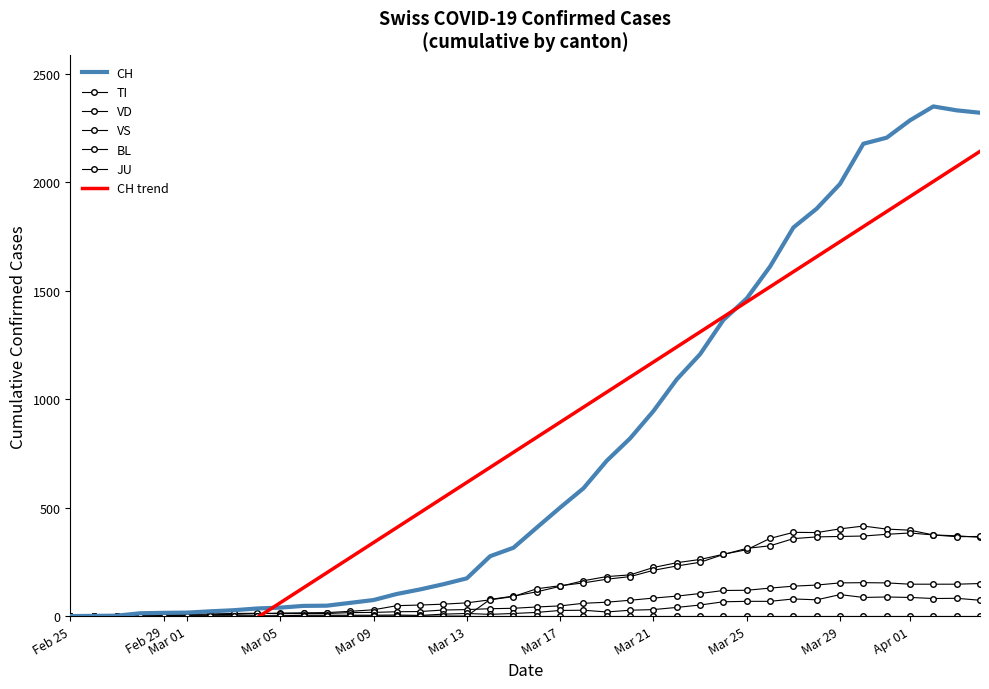

Rank the categories by BL value from highest to lowest.

2020-03-29, 2020-03-31, 2020-03-30, 2020-04-01, 2020-04-03, 2020-04-02, 2020-03-27, 2020-03-28, 2020-04-04, 2020-03-25, 2020-03-26, 2020-03-24, 2020-03-23, 2020-03-22, 2020-03-21, 2020-03-18, 2020-03-20, 2020-03-17, 2020-03-19, 2020-03-16, 2020-03-13, 2020-03-15, 2020-03-12, 2020-03-14, 2020-03-10, 2020-03-06, 2020-03-07, 2020-03-08, 2020-03-09, 2020-03-11, 2020-02-29, 2020-03-01, 2020-03-02, 2020-03-03, 2020-03-04, 2020-03-05, 2020-02-25, 2020-02-26, 2020-02-27, 2020-02-28